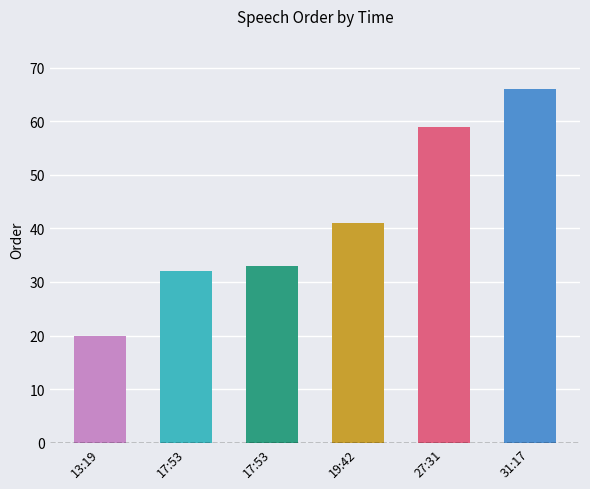

What is the ratio of the value at 19:42 to the value at 17:53?

1.3